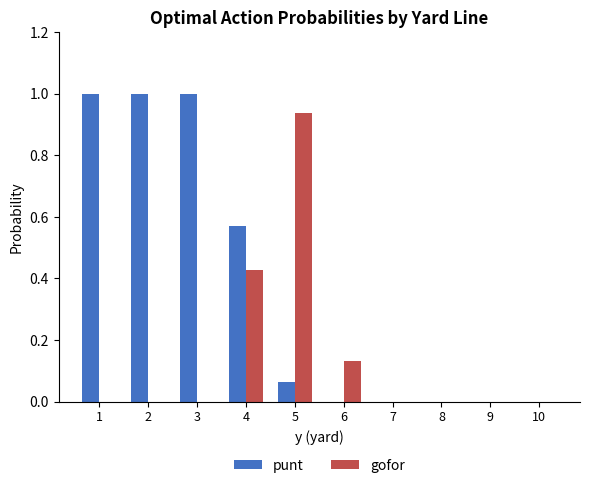

Which series has the largest total across all categories?

punt